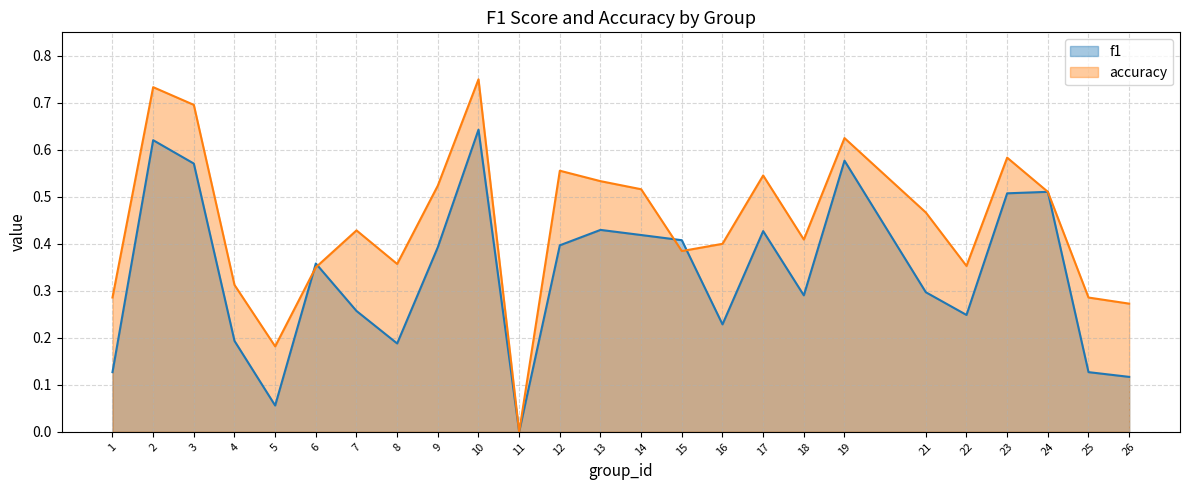

How many values in accuracy are above zero?

24